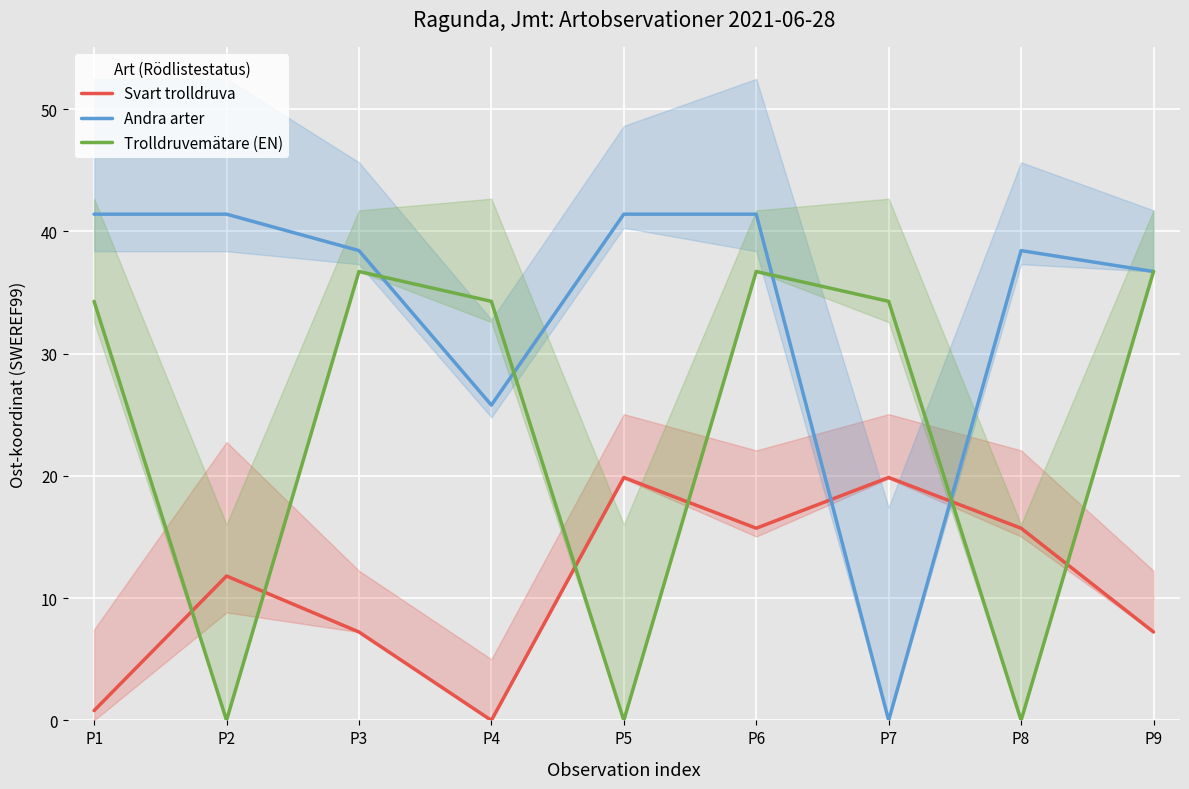

Rank the series by their average value, from highest to lowest.

Andra arter, Trolldruvemätare (EN), Svart trolldruva